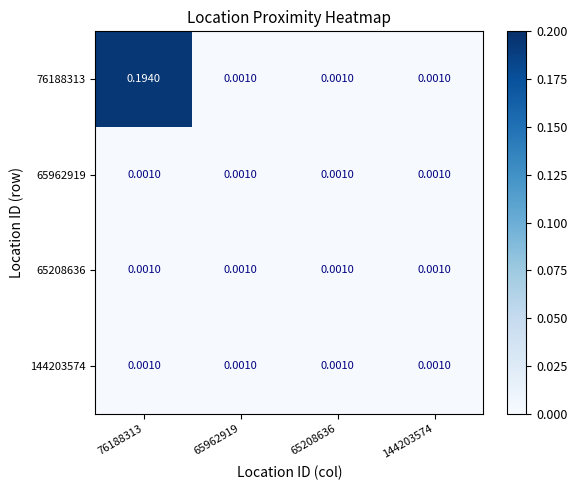

Reading right to left, extract all data points from this chart.

76188313: 144203574=0.0	65208636=0.0	65962919=0.0	76188313=0.2
65962919: 144203574=0.0	65208636=0.0	65962919=0.0	76188313=0.0
65208636: 144203574=0.0	65208636=0.0	65962919=0.0	76188313=0.0
144203574: 144203574=0.0	65208636=0.0	65962919=0.0	76188313=0.0